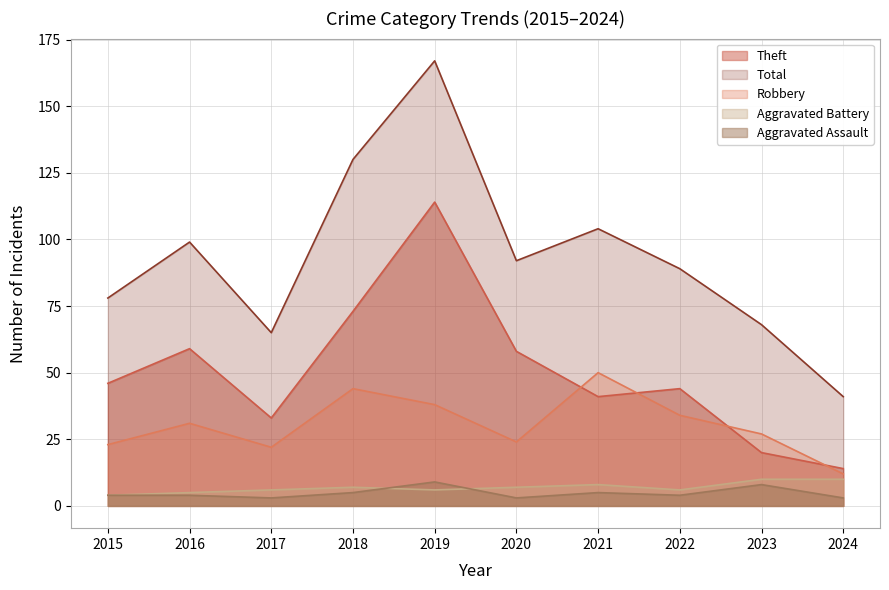

What are all the series names shown in the legend?

Theft, Total, Robbery, Aggravated Battery, Aggravated Assault